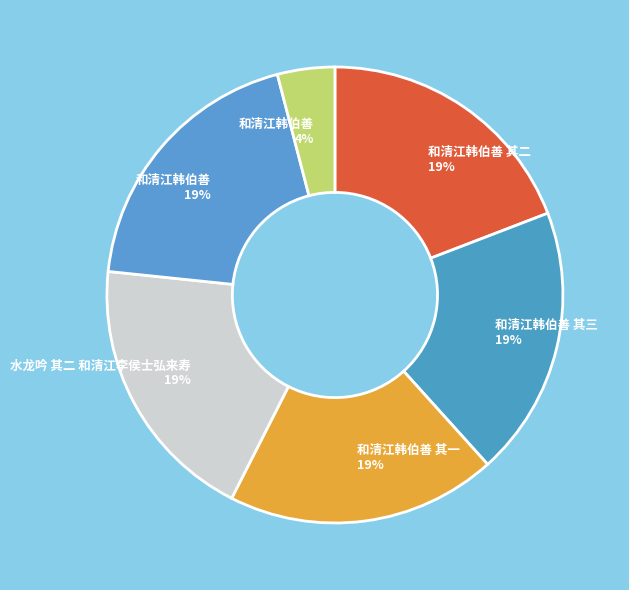

How many slices are in this pie chart?

6